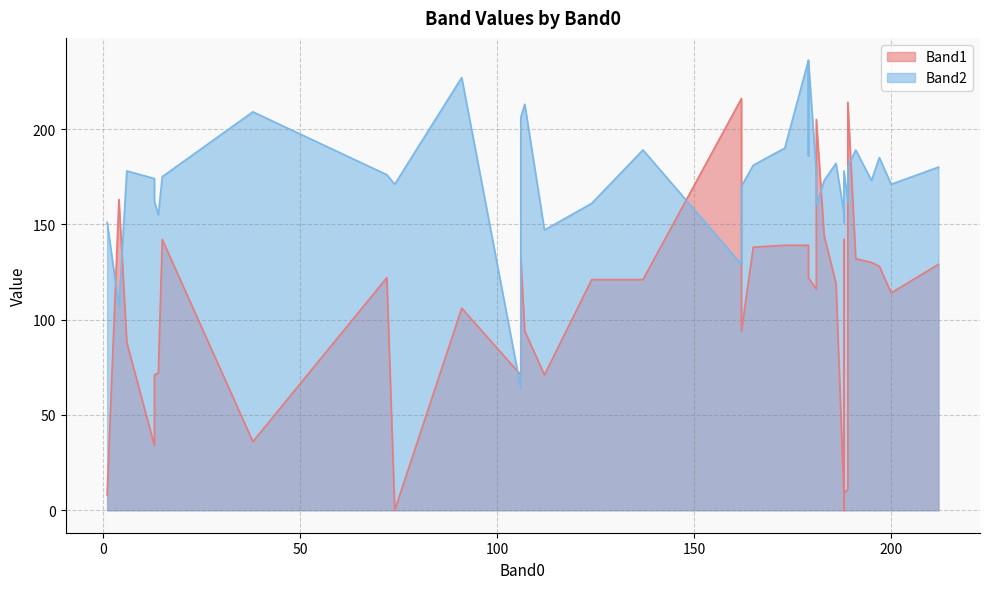

What are all the series names shown in the legend?

Band1, Band2